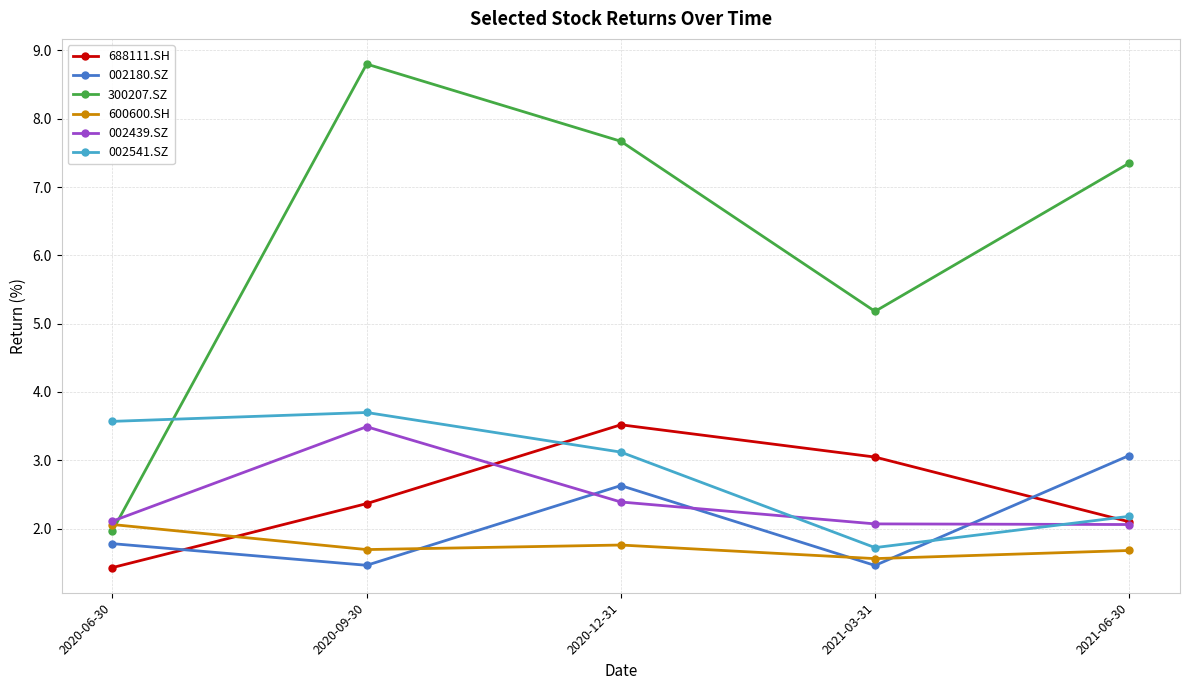

At 2020-09-30, list the series in order from smallest to largest.

002180.SZ, 600600.SH, 688111.SH, 002439.SZ, 002541.SZ, 300207.SZ